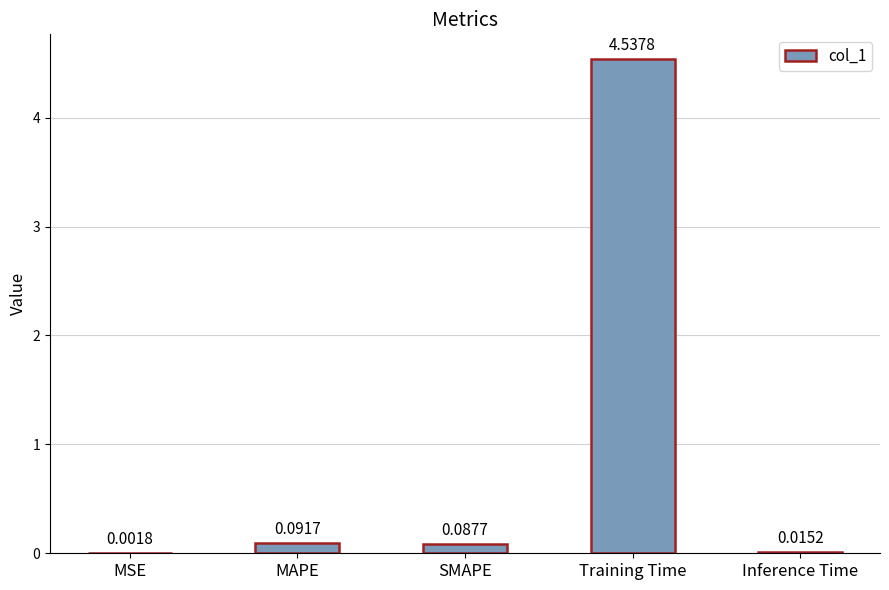

What is the change in value from MAPE to Training Time?

+4.4